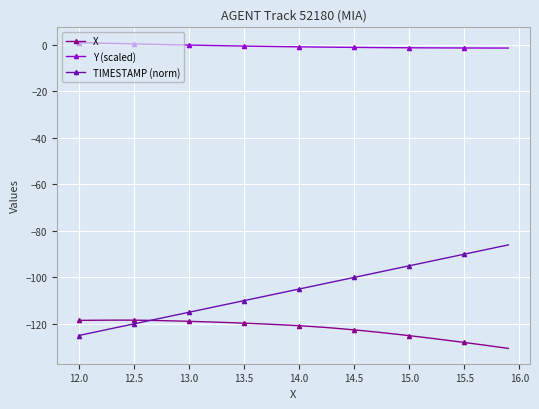

Which series has the largest total across all categories?

Y (scaled)